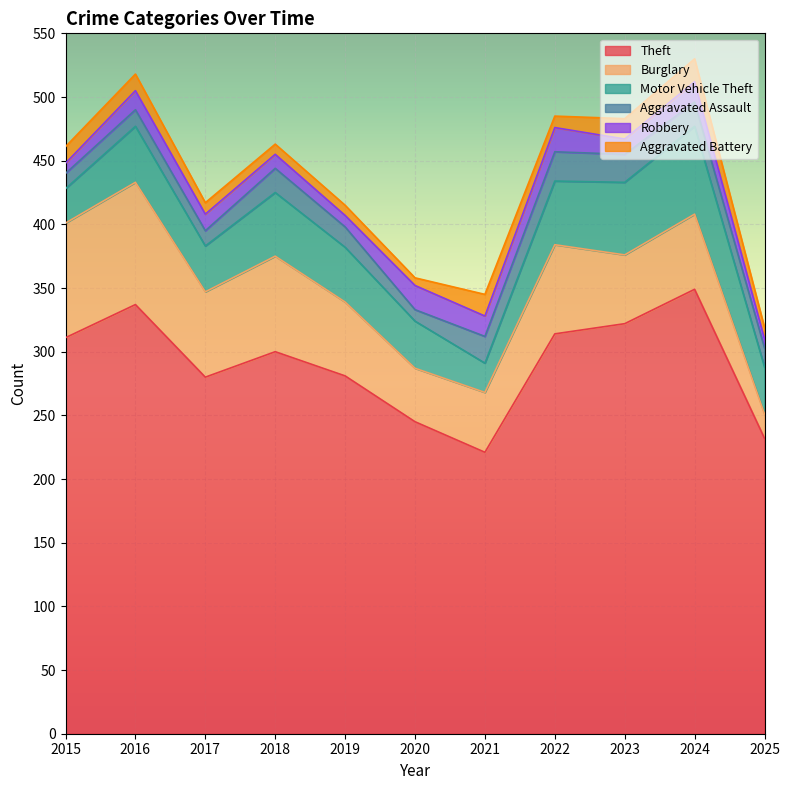

What is the maximum value for Burglary?

96